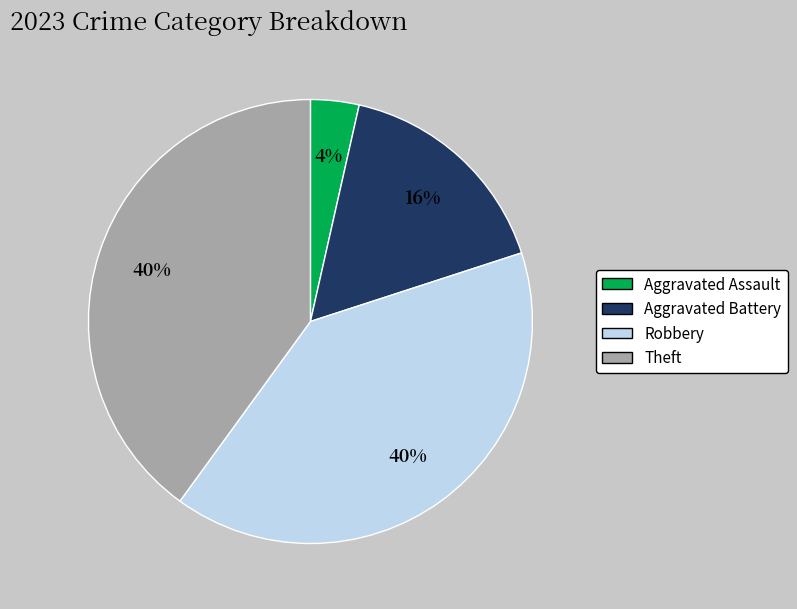

Which has a higher value, Aggravated Assault or Aggravated Battery?

Aggravated Battery